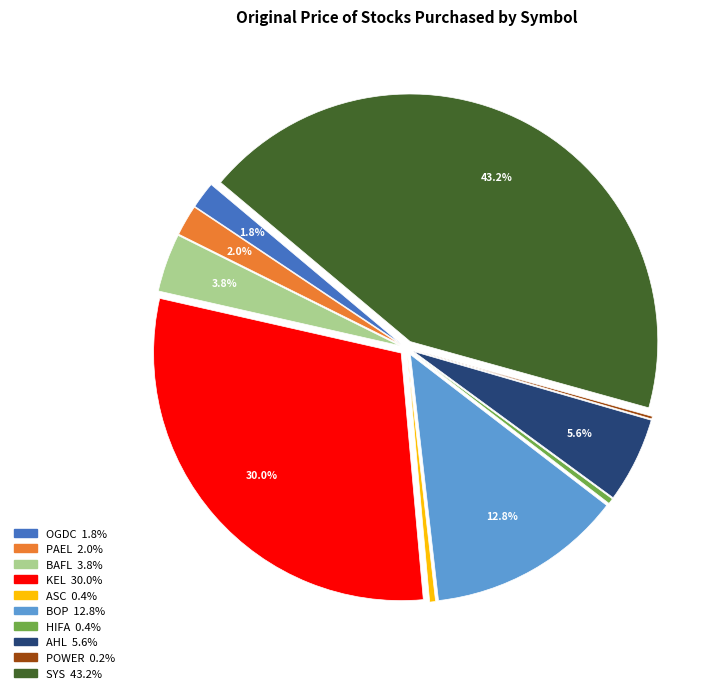

What percentage is the SYS slice, to the nearest percent?

43%